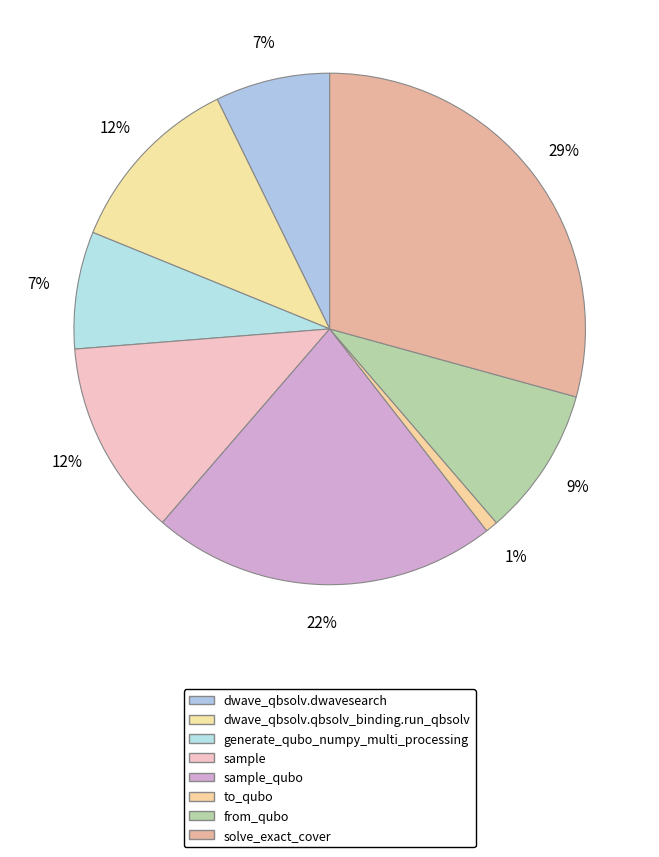

Which category has the biggest portion of the pie?

solve_exact_cover